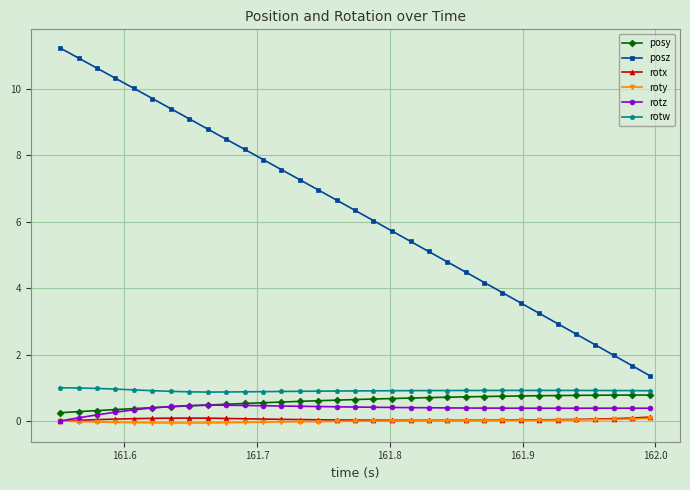

Which series has the widest spread of values?

posz